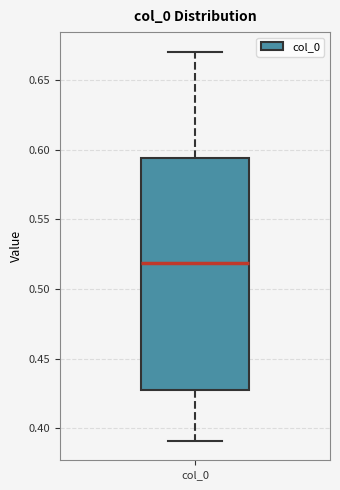

Where does the upper whisker of the box for col_0 end on the y-axis? The values are not printed on the chart, so give them approximately, as read against the axis.

0.670